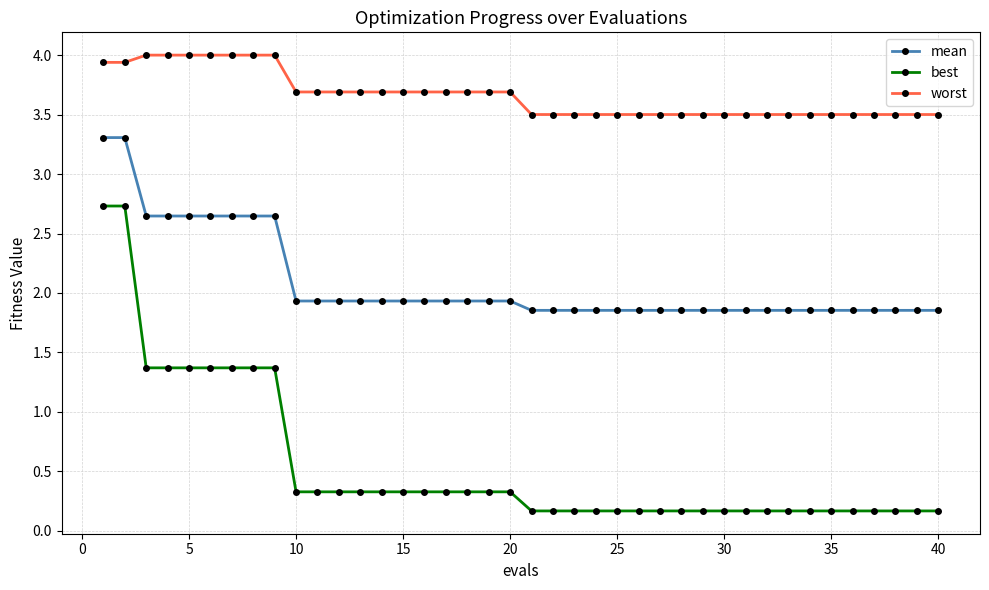

List the series in order of their overall mean, lowest first.

best, mean, worst